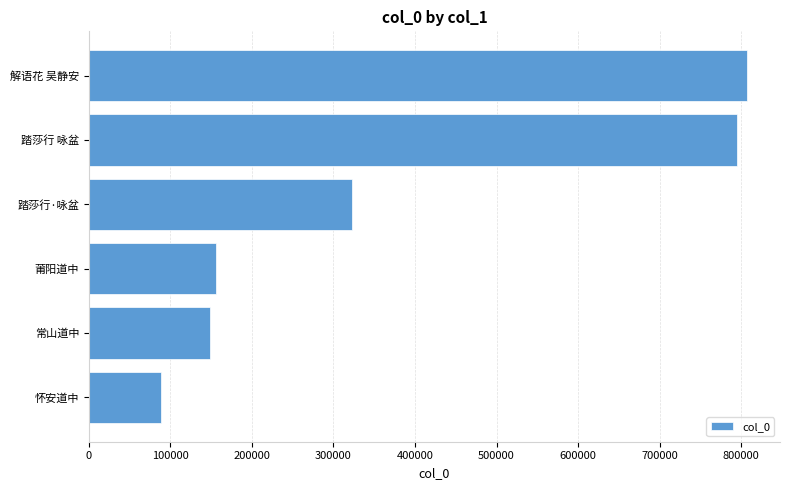

Read the value at 怀安道中, to the nearest 100.

88000